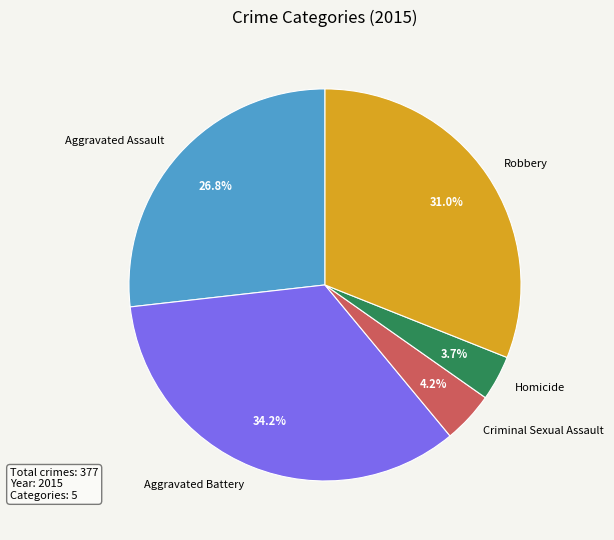

What is the ratio of the value at Robbery to the value at Aggravated Assault?

1.2